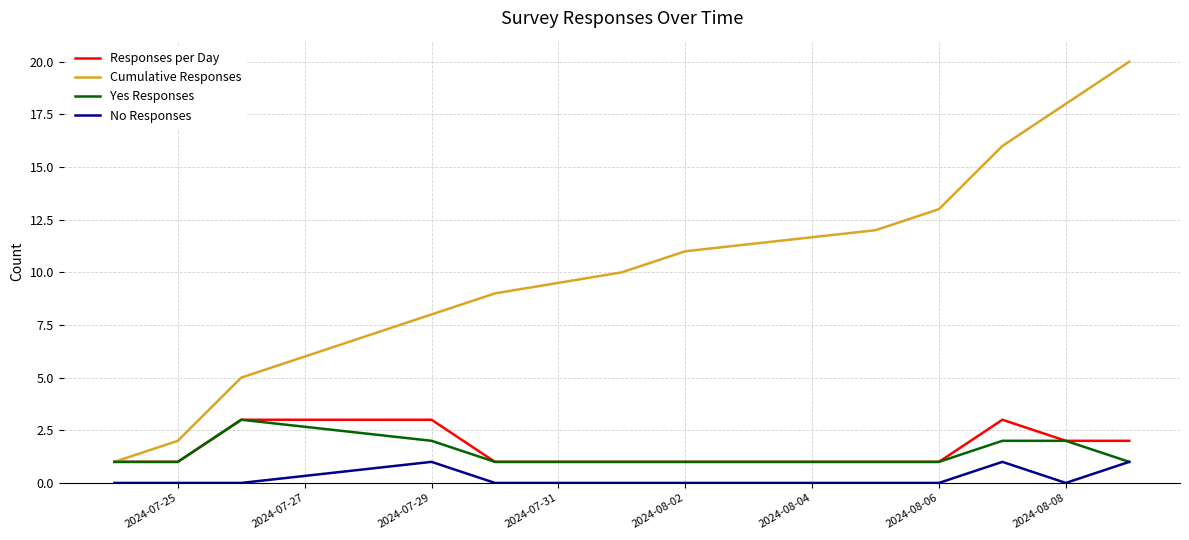

Which series has the largest range (max minus min)?

Cumulative Responses